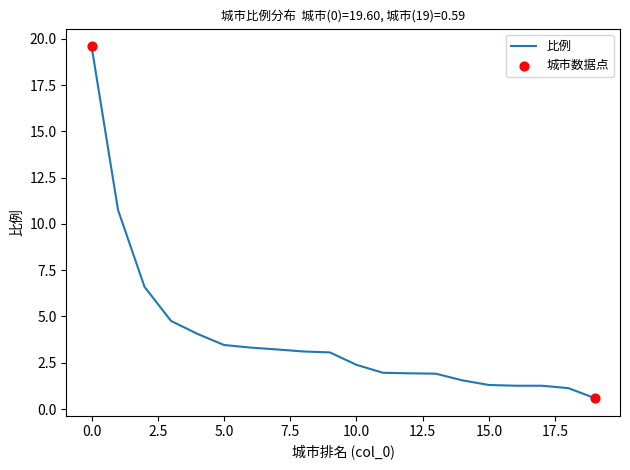

What is the minimum value shown in the chart?

0.6